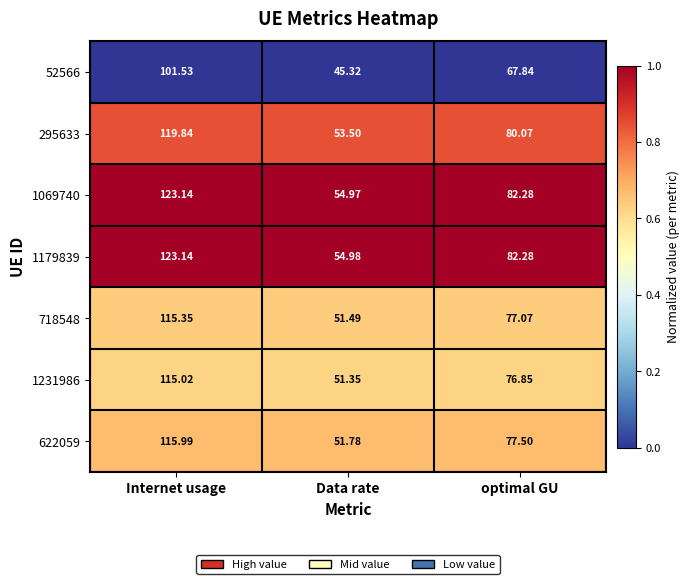

Which label corresponds to the smallest value in the chart?

Data rate